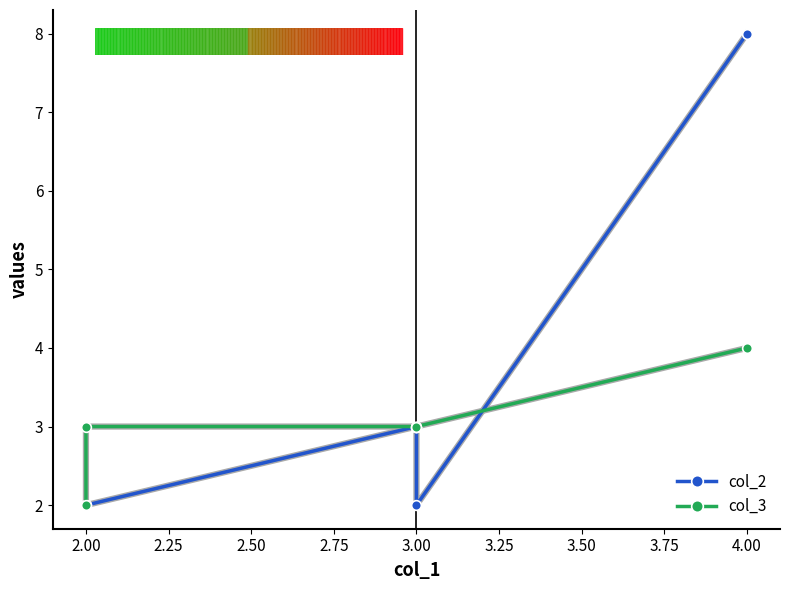

What is the difference between the maximum and minimum values in the col_3 series?

2